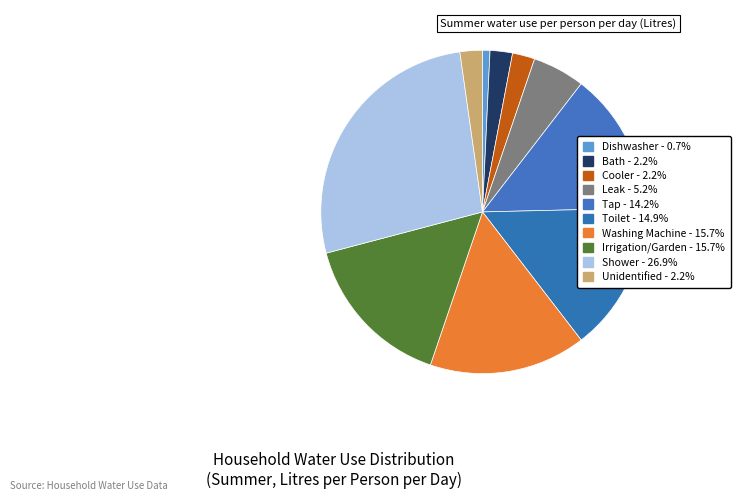

Is the sum of Shower and Bath greater than half?

No